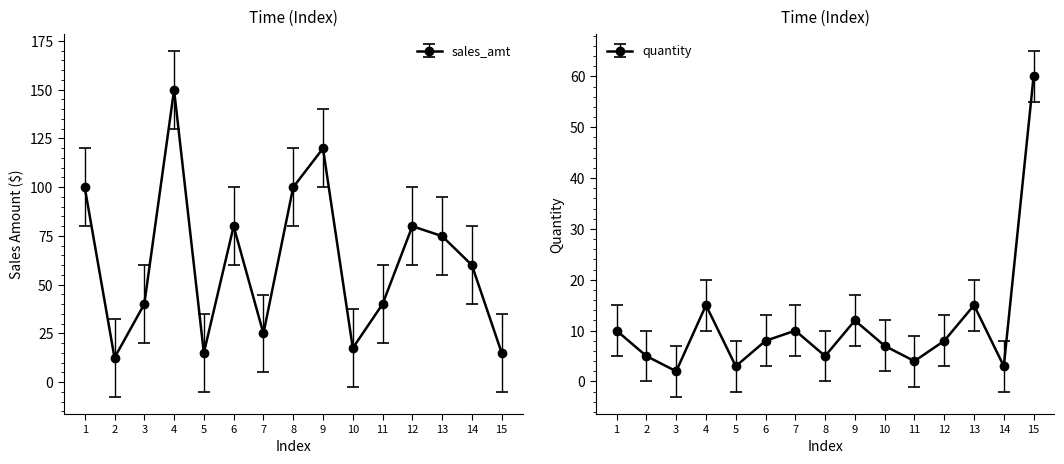

How many interior local peaks does the sales_amt series have?

4